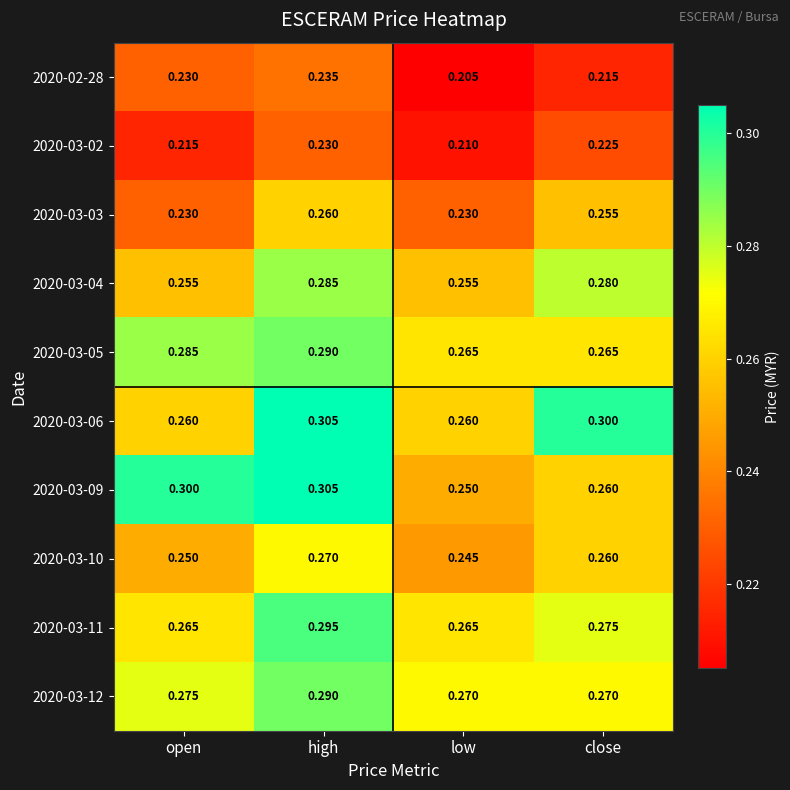

What is the total value across all series at open?

2.6